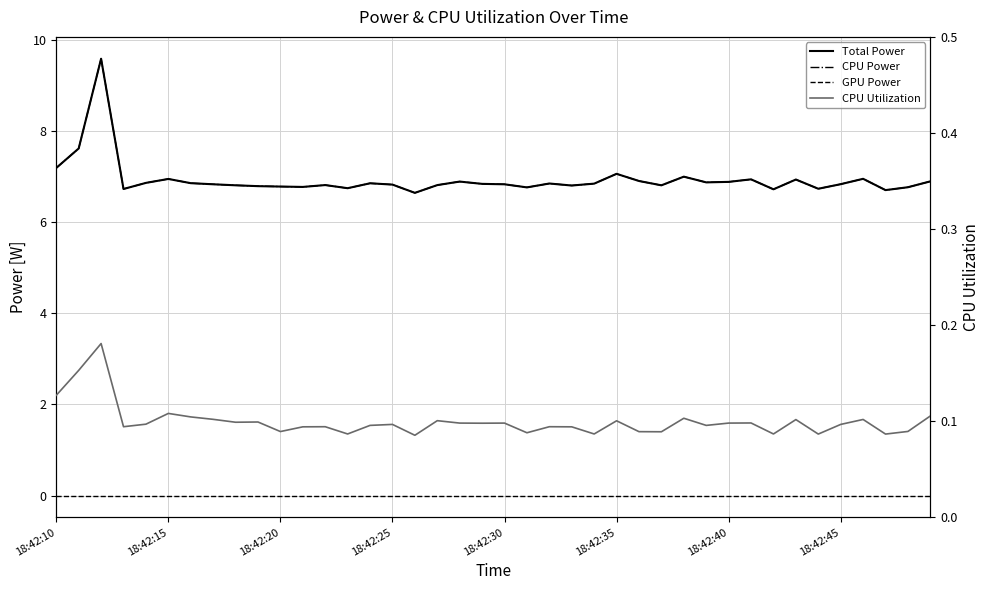

Does the chart have visible grid lines?

Yes